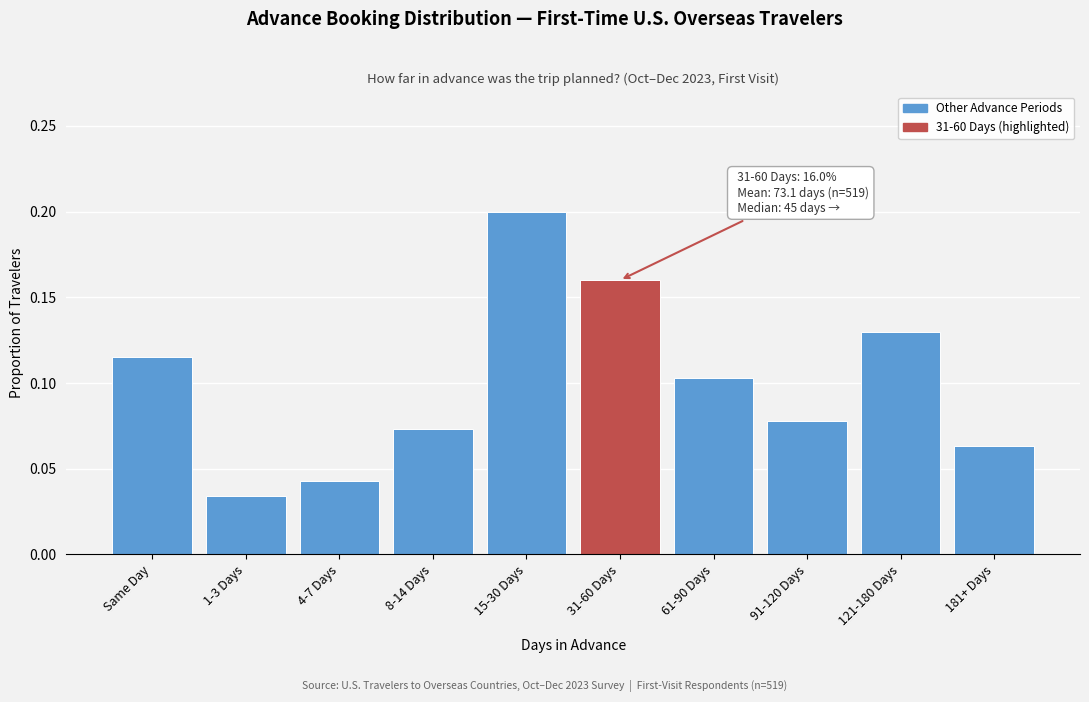

Between 91-120 Days and 1-3 Days, which is larger?

91-120 Days